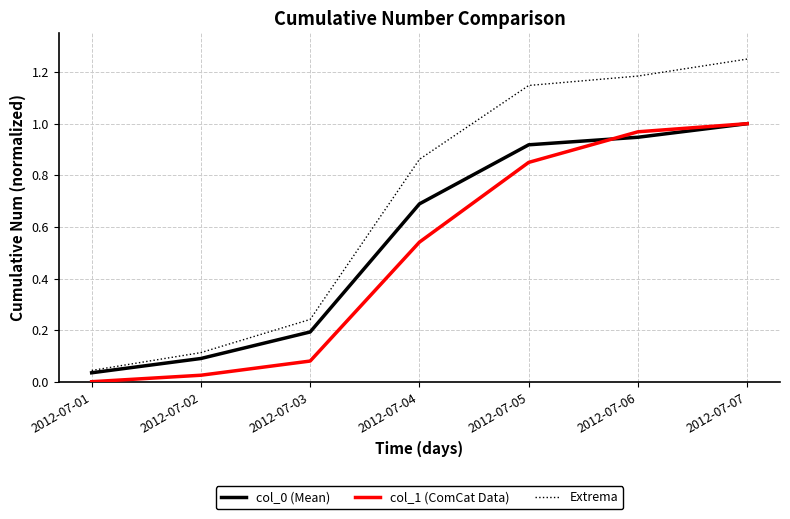

At which category is the sum across all series the highest?

2012-07-07